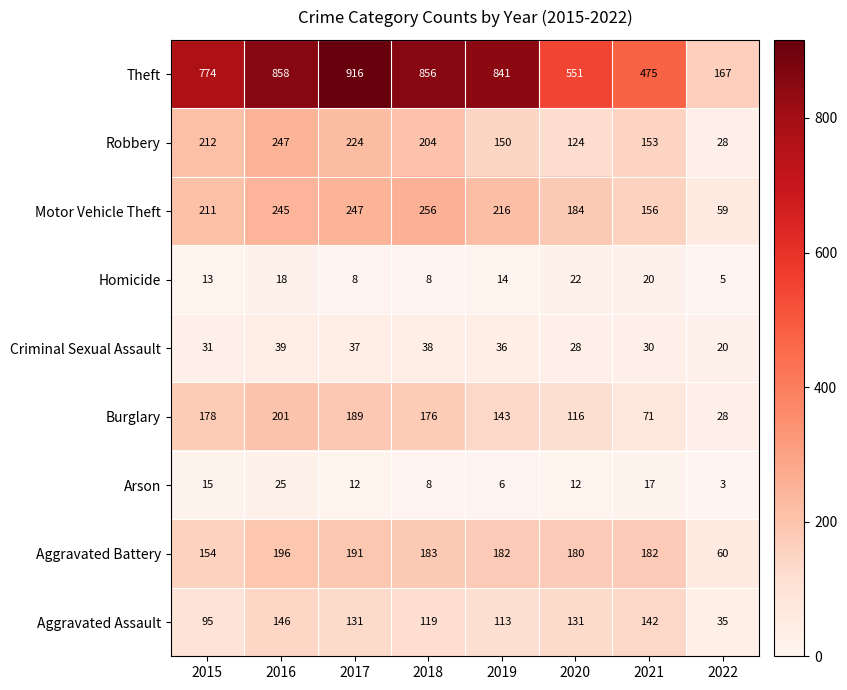

The value of Theft at 2022 is 238. True or false?

False